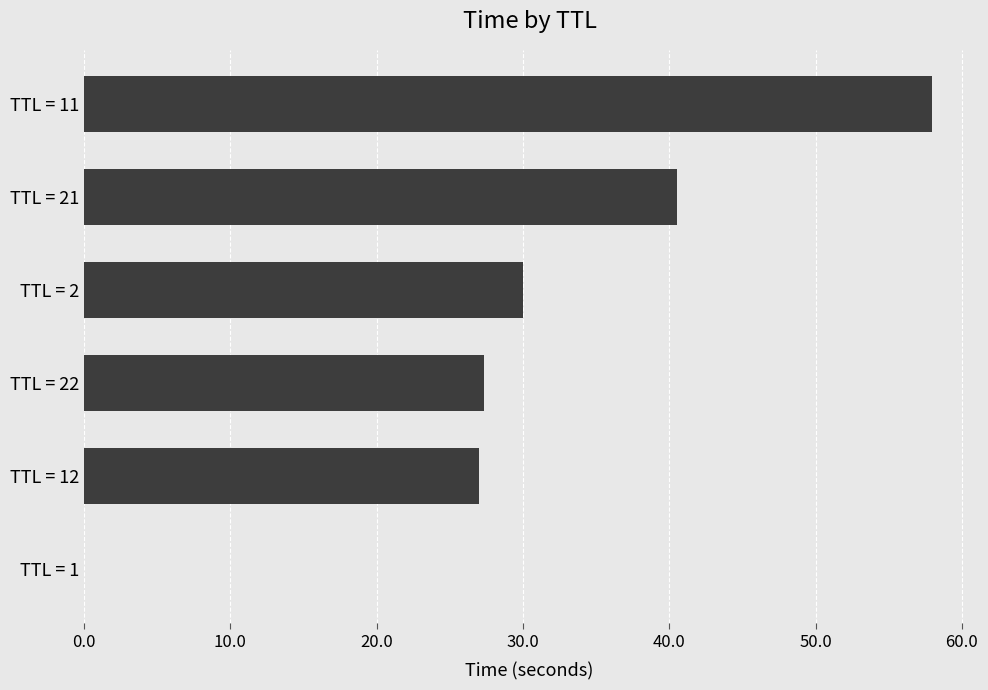

What is the sum of all values?

182.8